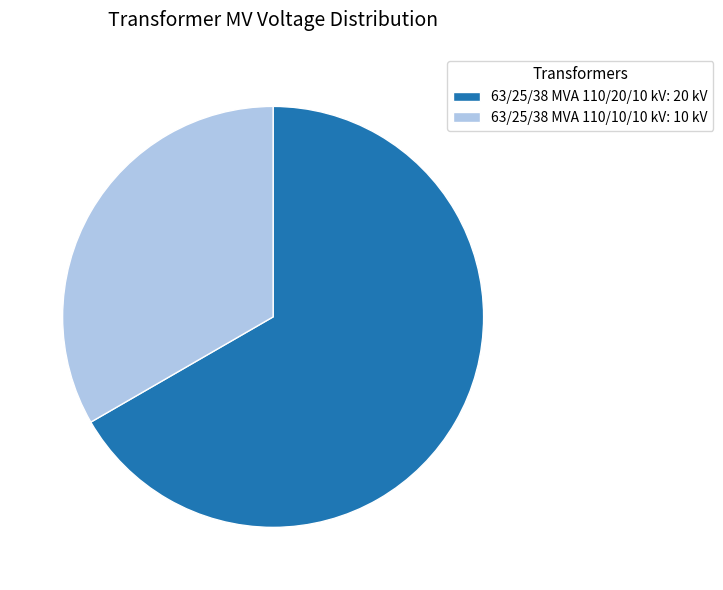

What is the ratio of the value at 63/25/38 MVA 110/20/10 kV: 20 kV to the value at 63/25/38 MVA 110/10/10 kV: 10 kV?

2.0